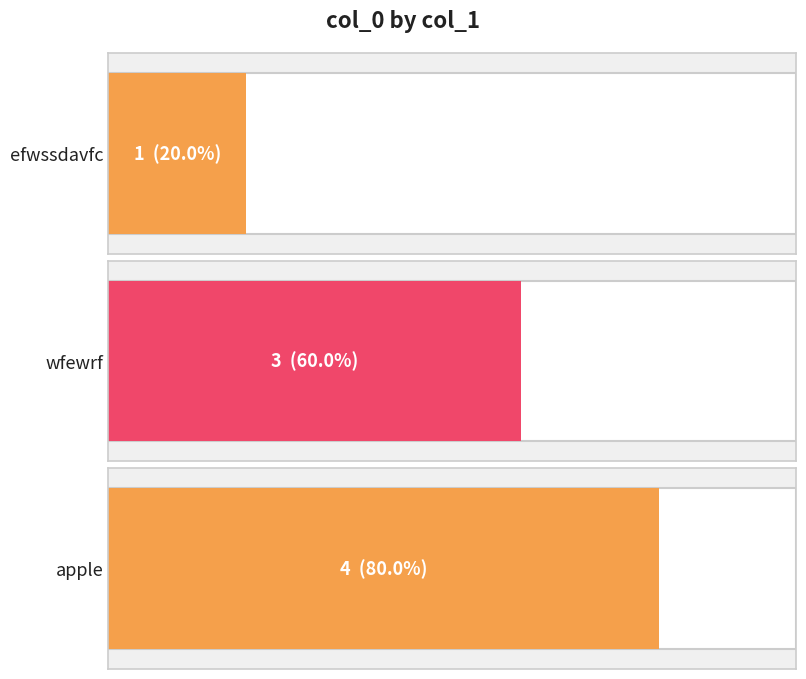

At which label does the data first exceed 3?

apple